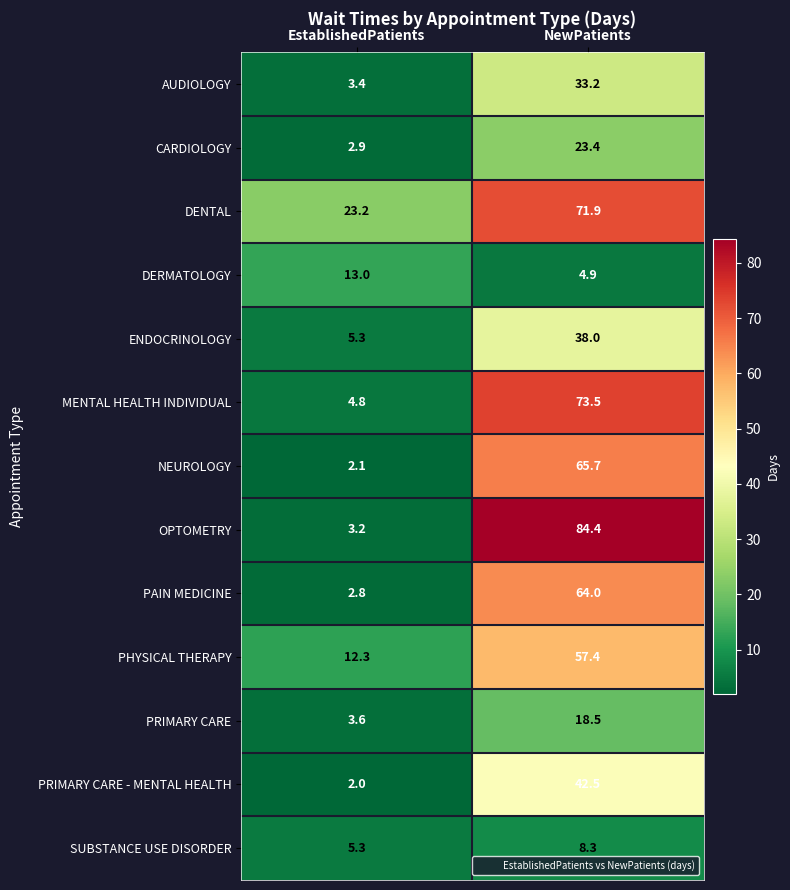

How many series are shown in this chart?

13